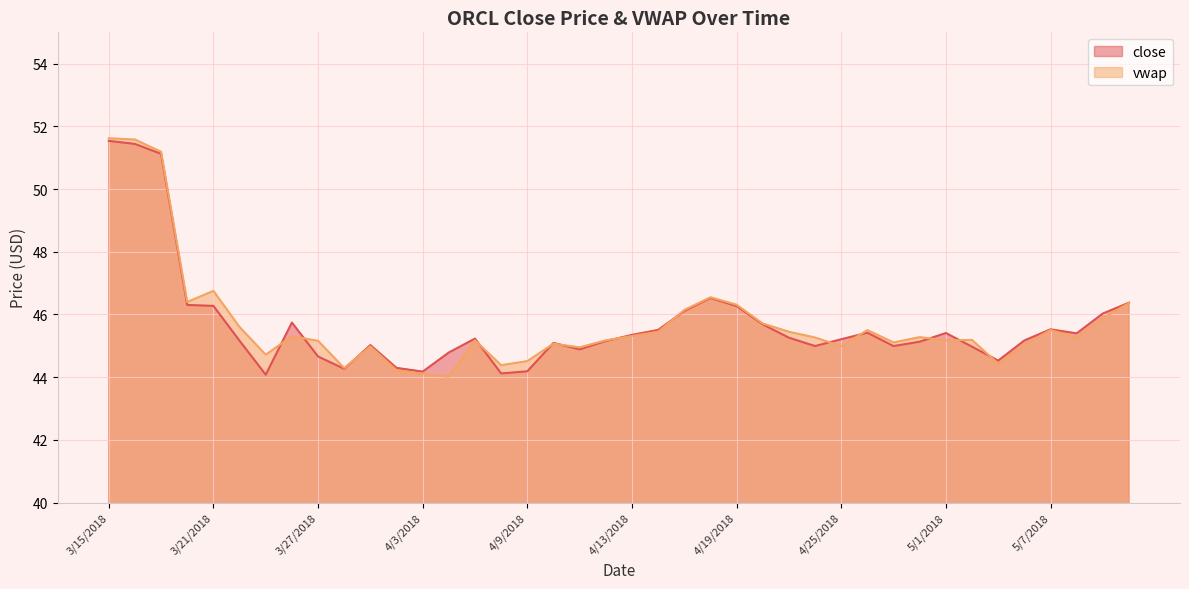

What position from the left is 4/2/2018?

12